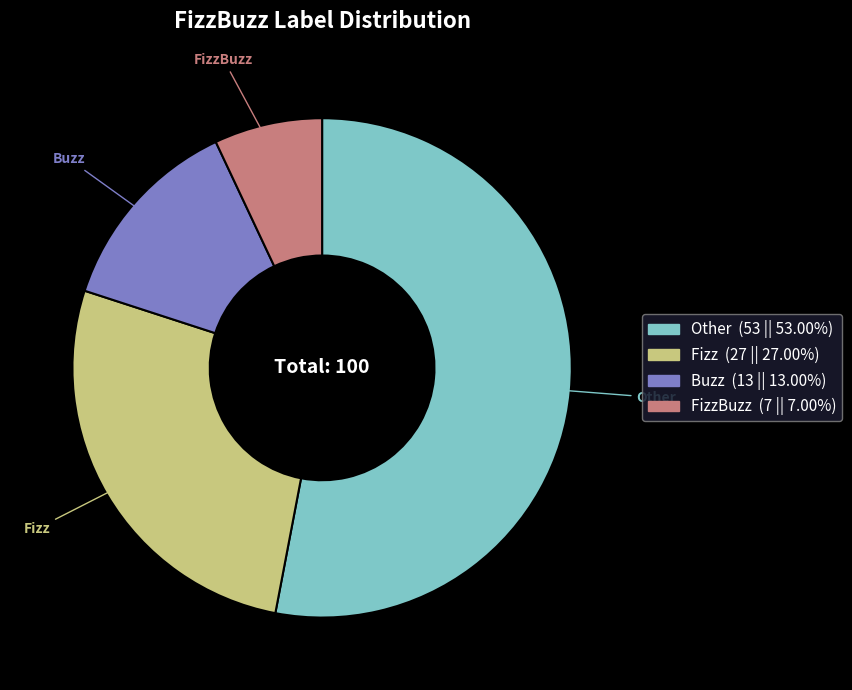

Does any single category account for the majority?

Yes